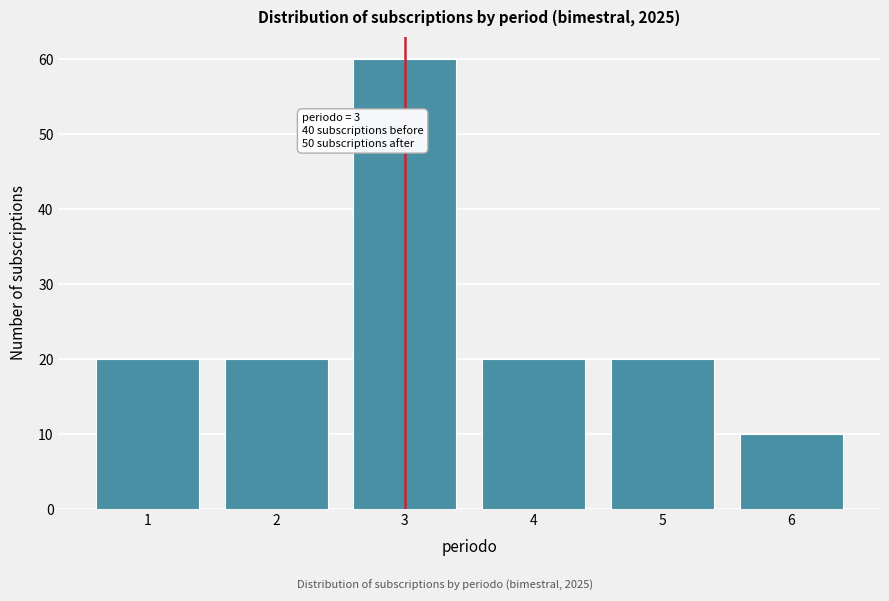

Reading left to right, transcribe all the data shown in this chart.

20	20	60	20	20	10